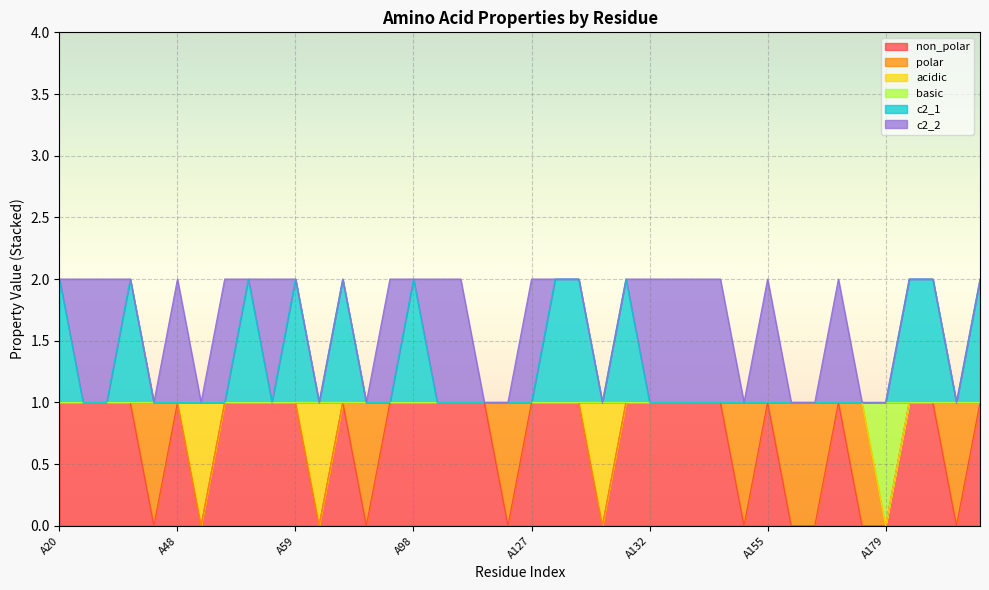

At which category is the sum across all series the highest?

A20